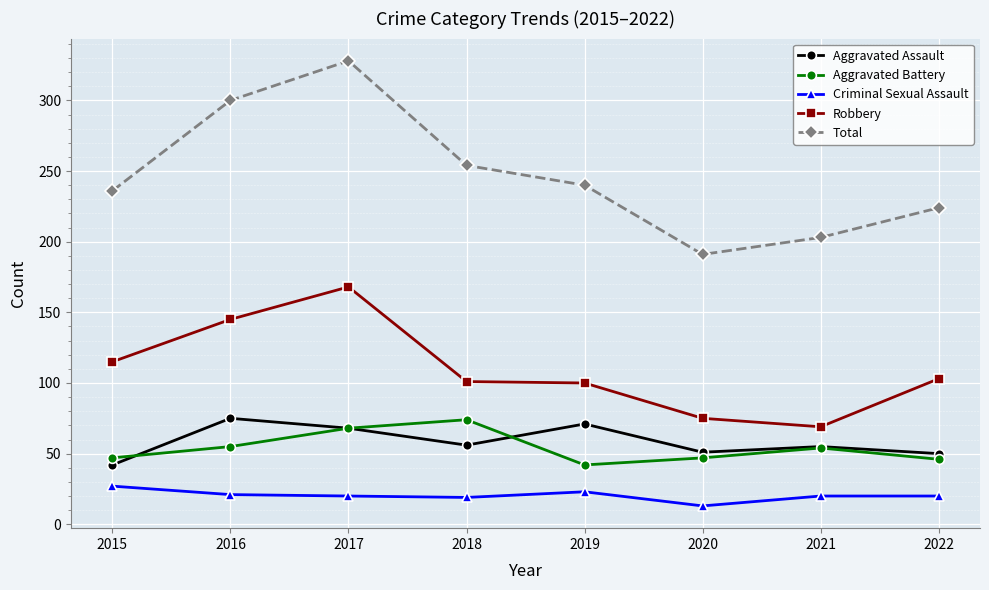

Where does the Robbery series first go above 103?

2015